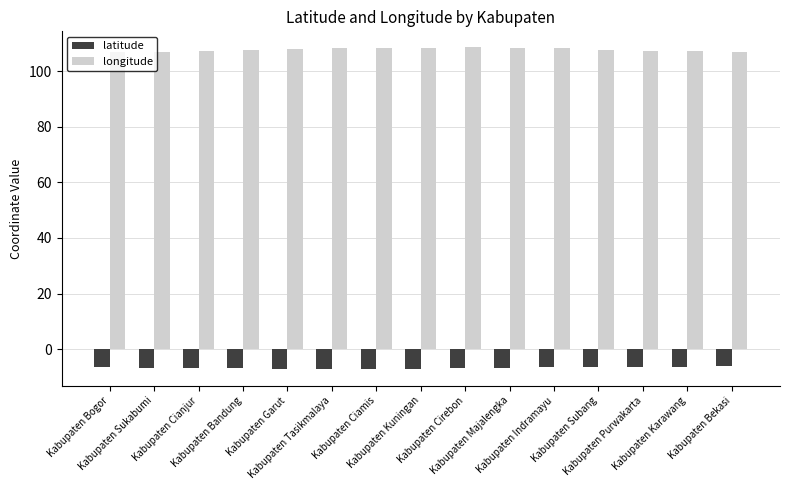

True or false: latitude has a value of -1.6 at Kabupaten Bekasi.

False